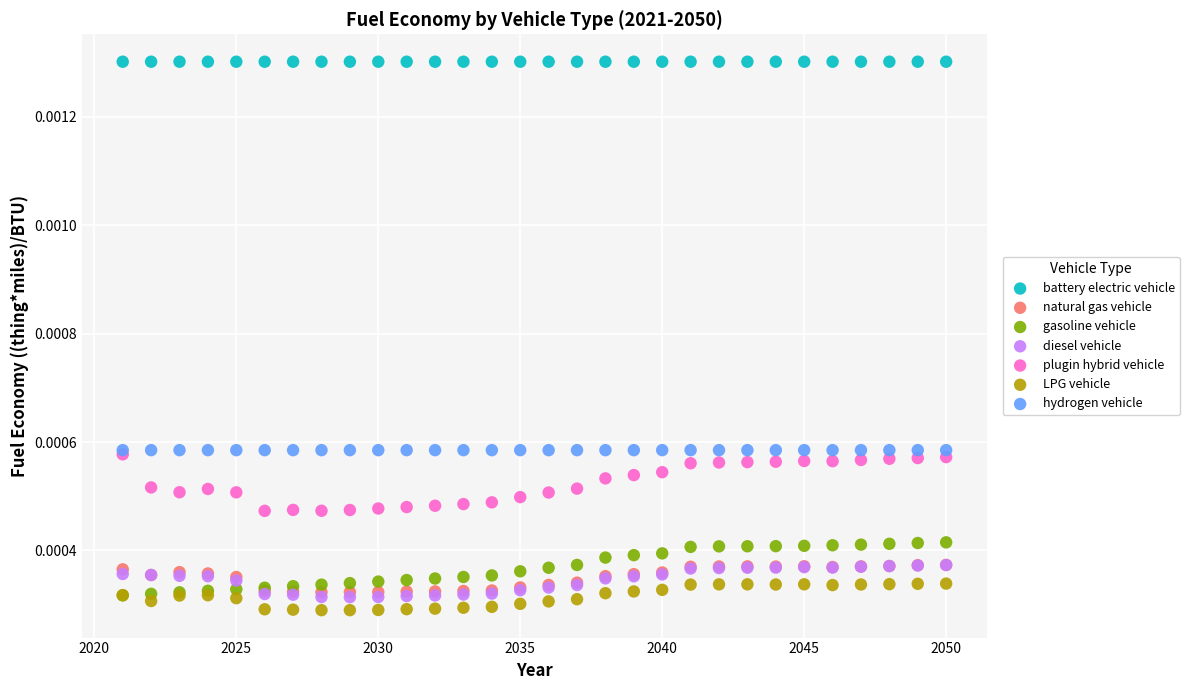

What are all the series names shown in the legend?

battery electric vehicle, natural gas vehicle, gasoline vehicle, diesel vehicle, plugin hybrid vehicle, LPG vehicle, hydrogen vehicle